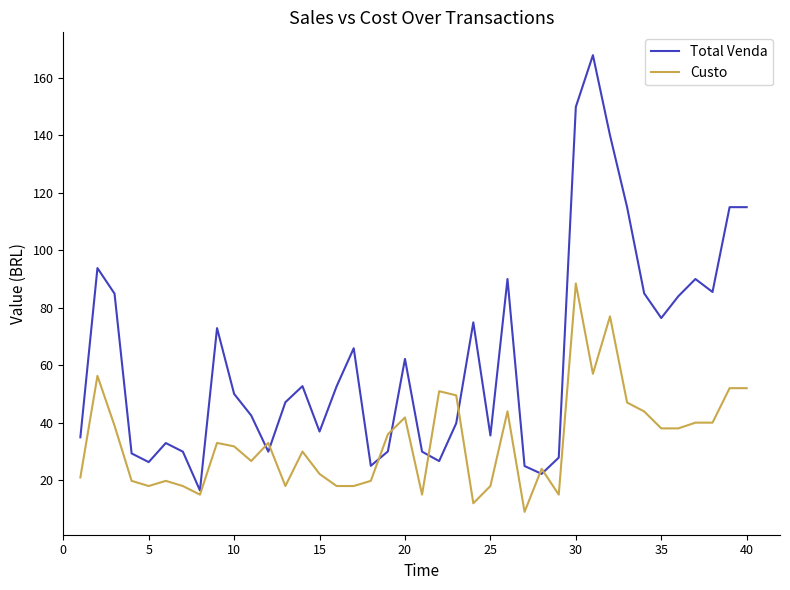

Which series has the widest spread of values?

Total Venda